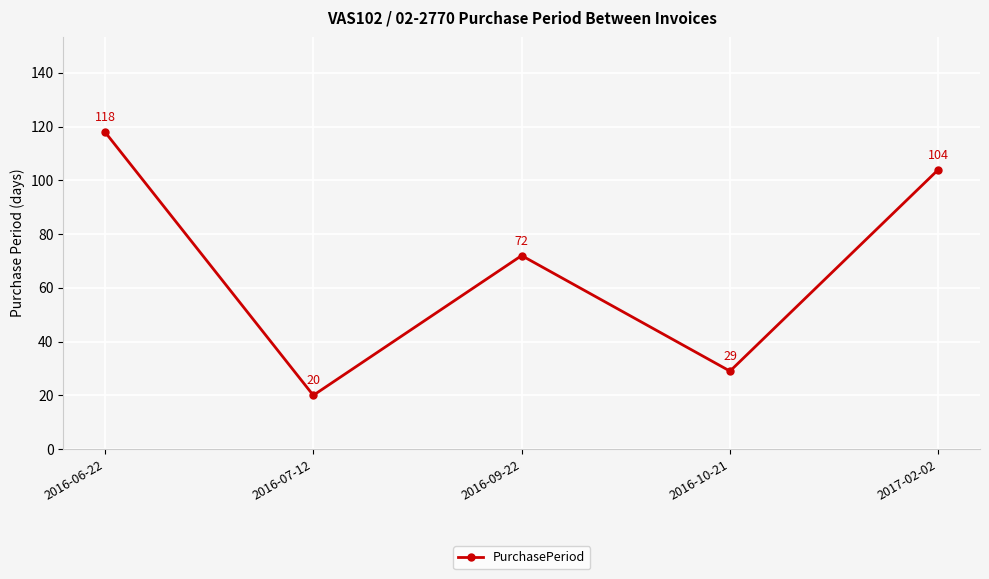

At which label does the data first exceed 72?

2016-06-22